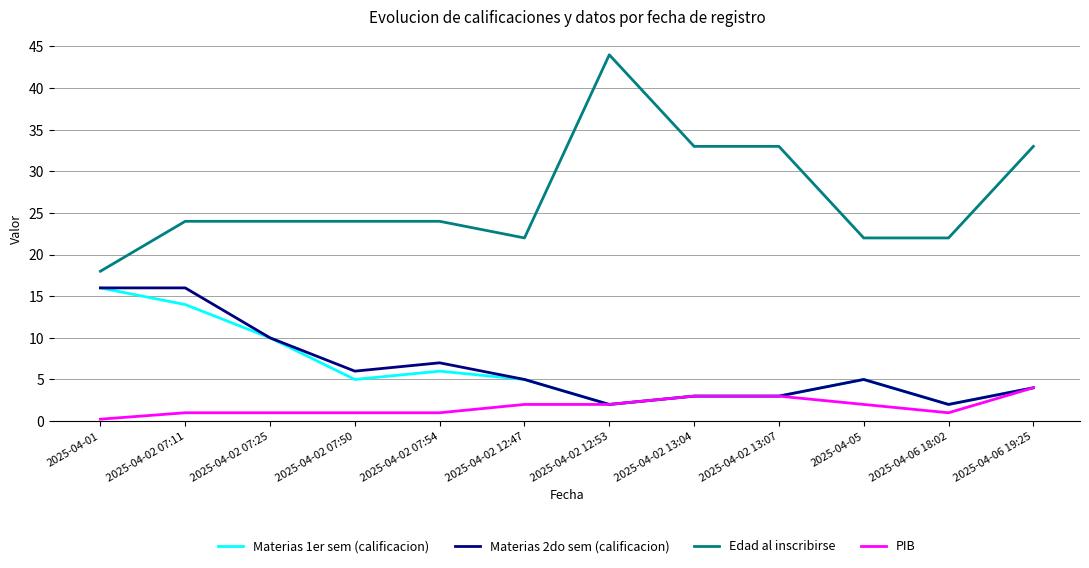

True or false: Materias 1er sem (calificacion) has more than 0 points higher than both neighbors.

True